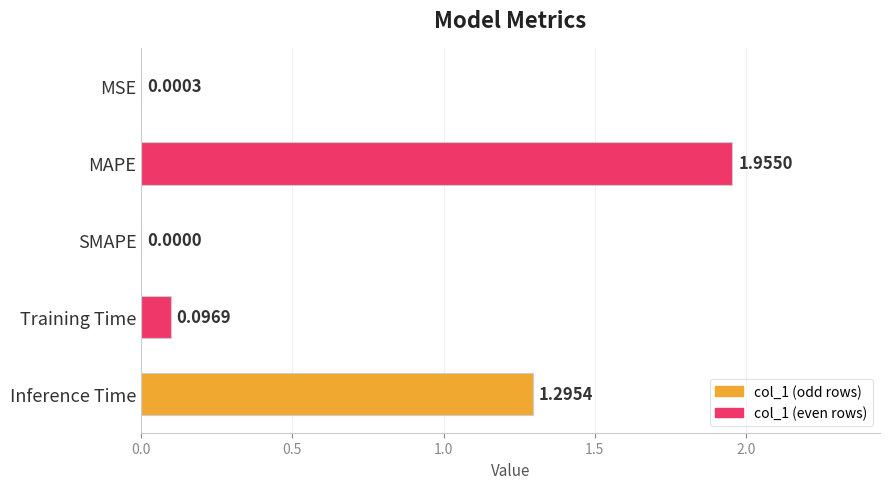

Approximately how many times larger is the value at Inference Time compared to MAPE?

0.7